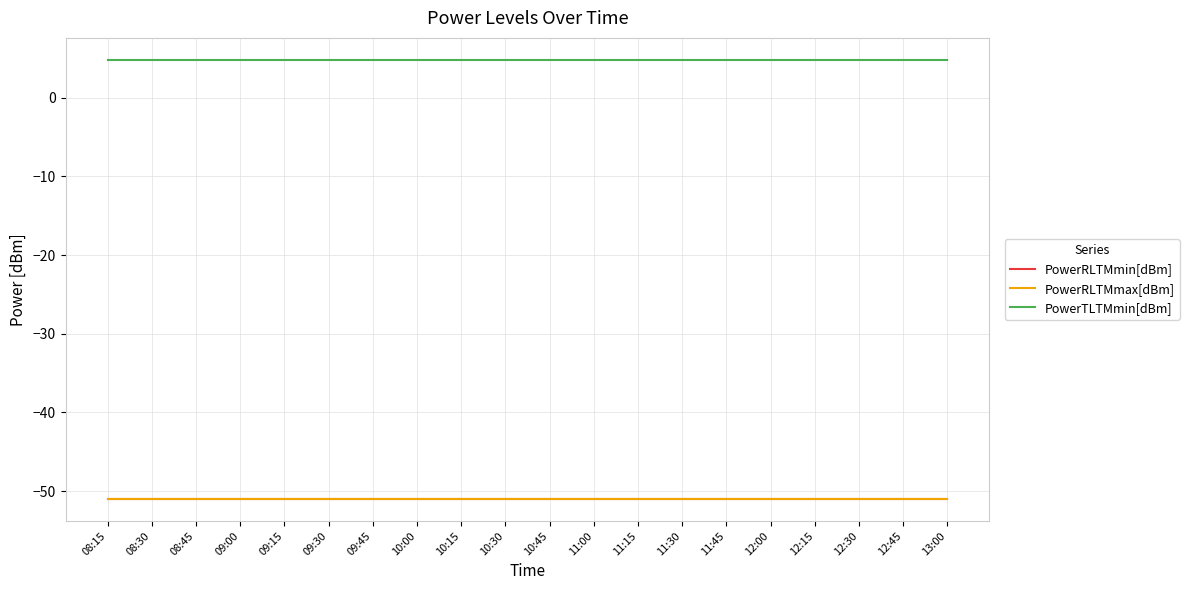

What is the total value across all series at 08:15?

-97.2